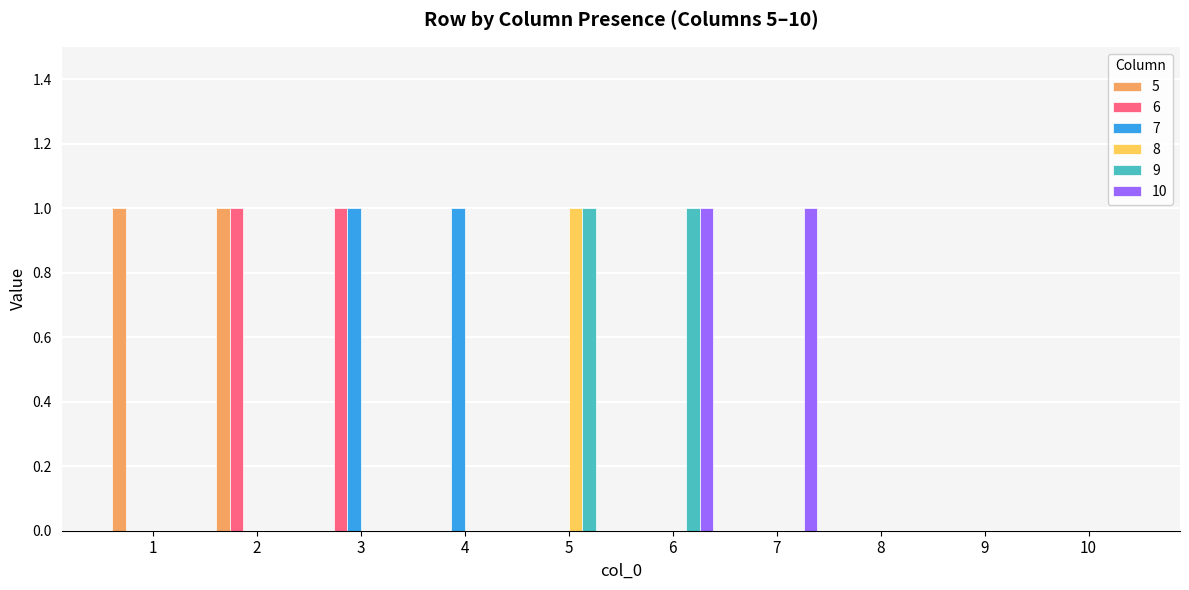

The 5 series shows 0 at 4. True or false?

True